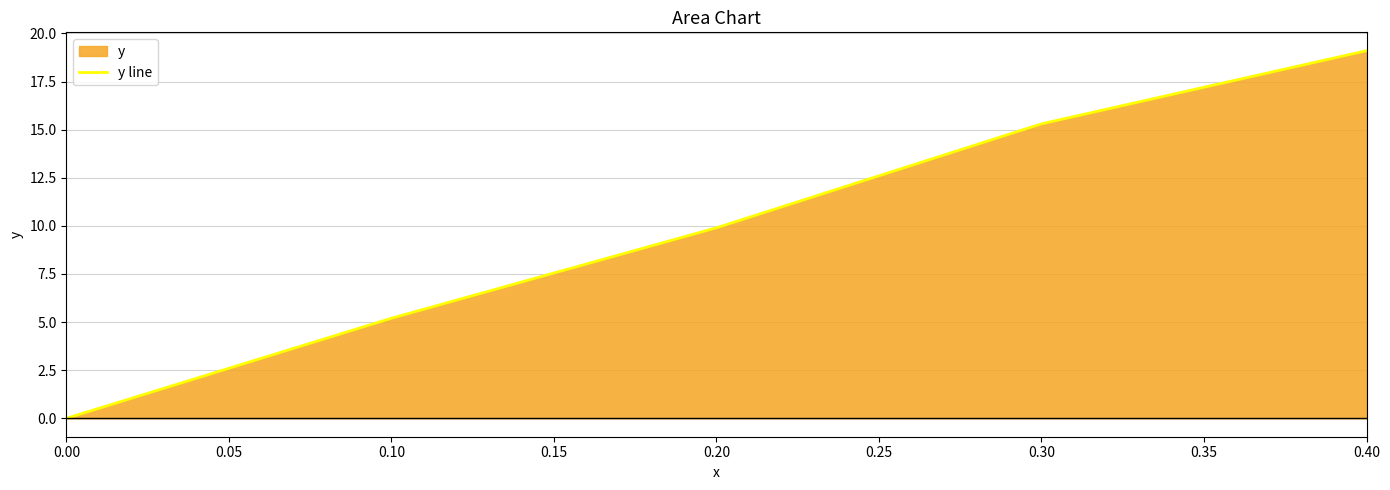

Where is the data nearest to the value 9?

0.20